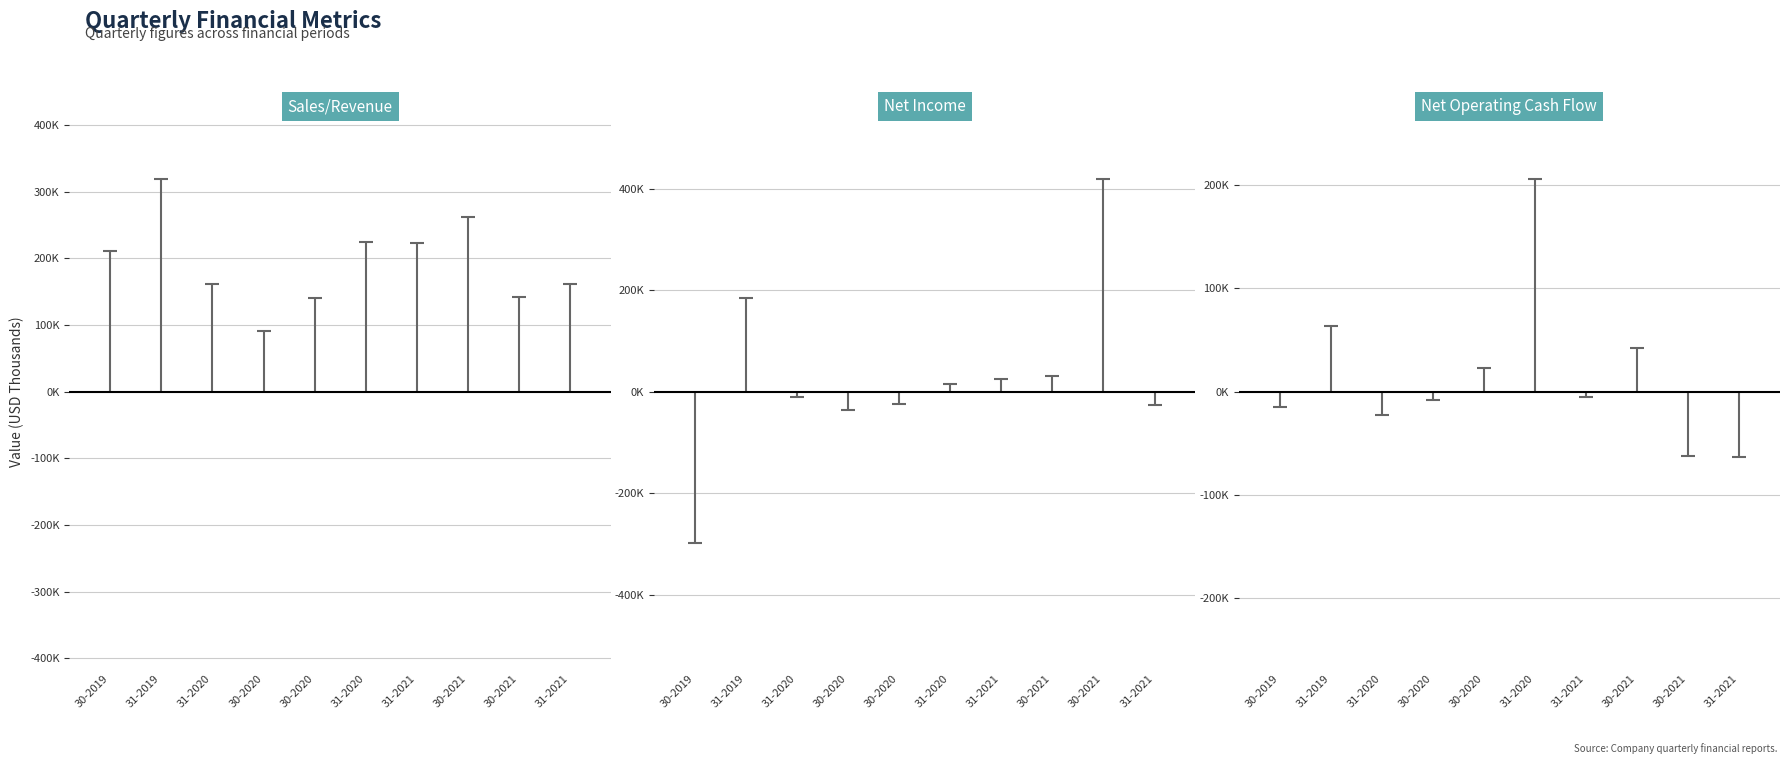

What is the label of the 1st point from the left?

30-2019